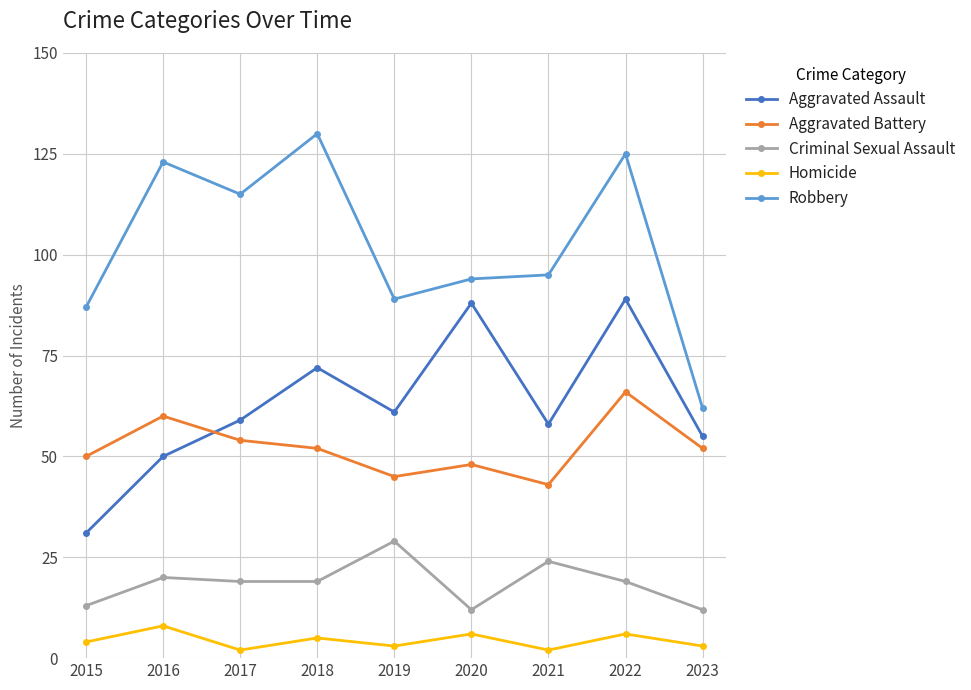

Which category has the highest value in the Homicide series?

2016